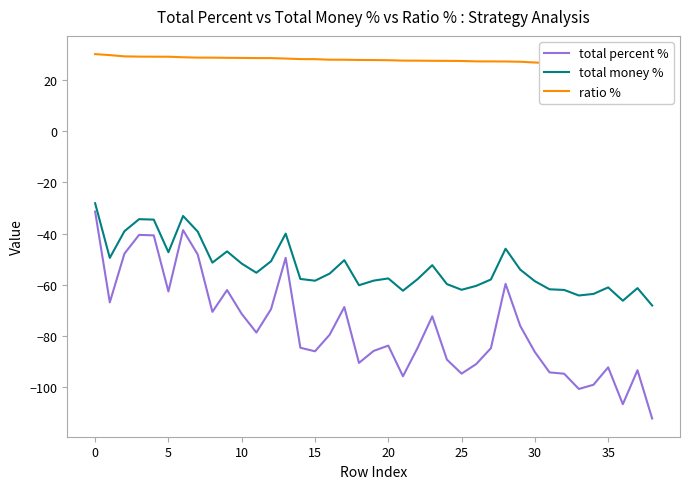

What are all the series names shown in the legend?

total percent %, total money %, ratio %